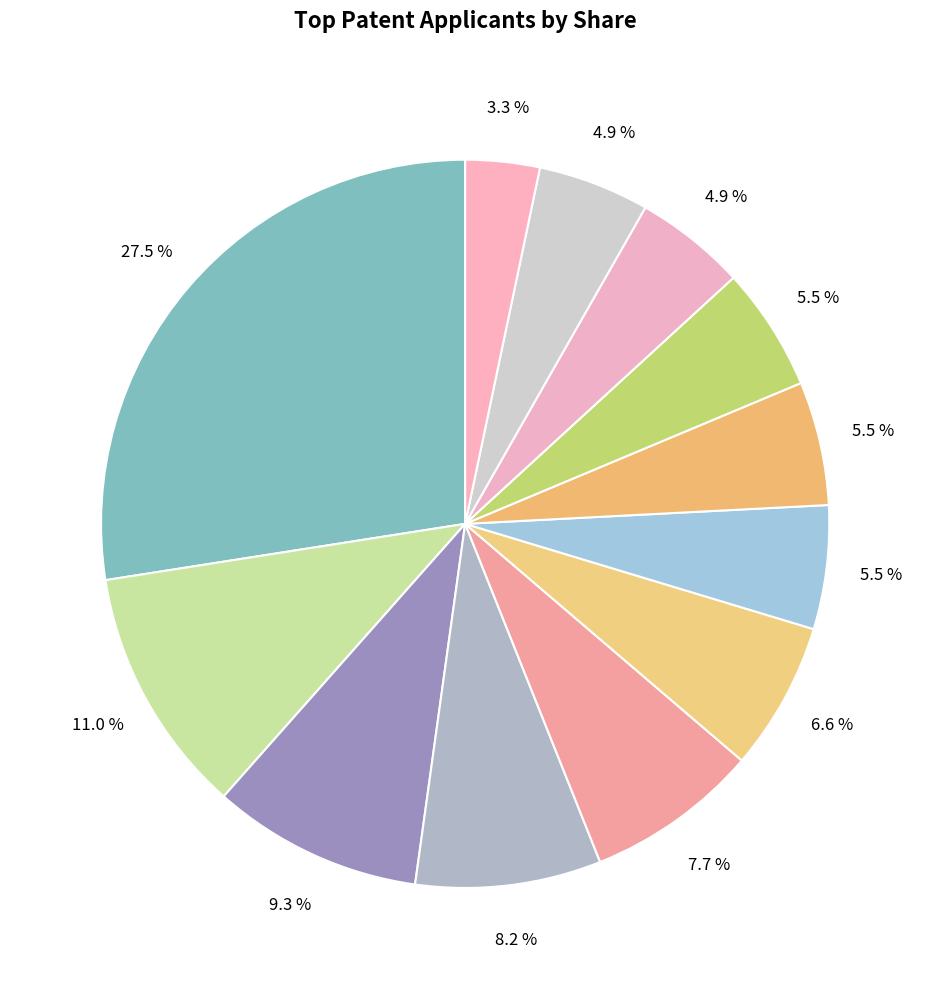

How many slices are in this pie chart?

12